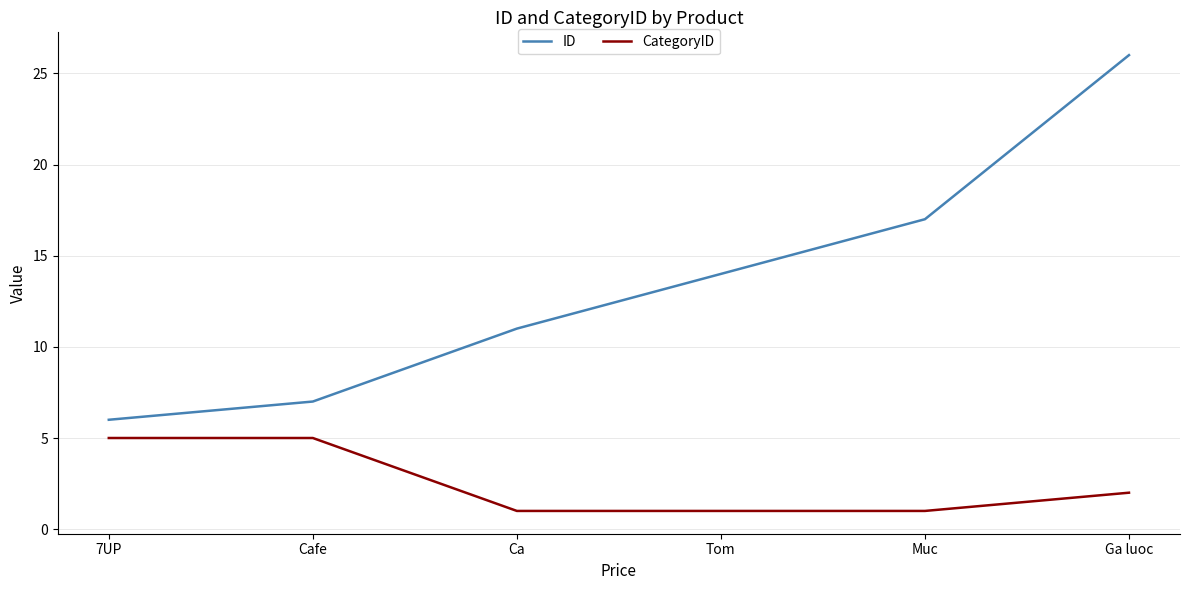

Is the value of CategoryID at Tom greater than the value of ID at Ca?

No